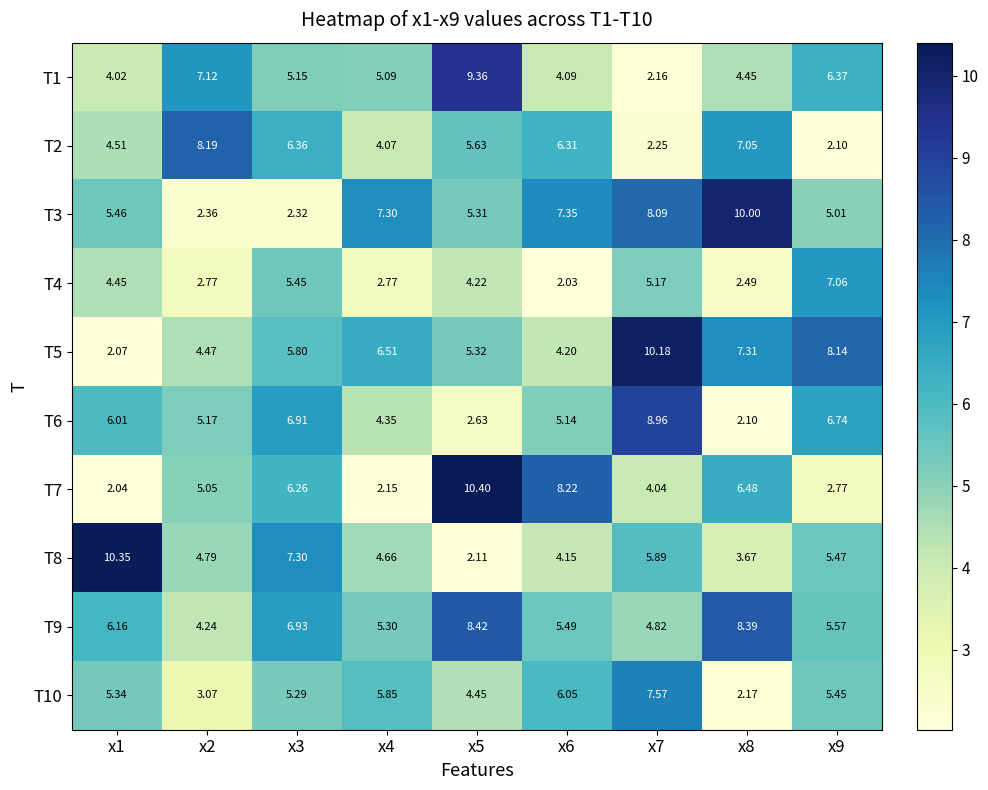

Is the value of T9 at x5 greater than the value of T3 at x1?

Yes